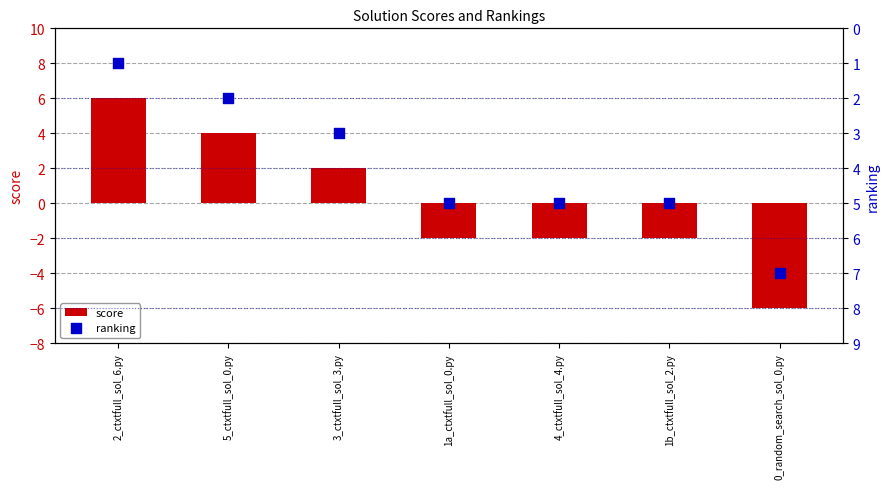

At which category is the sum across all series the highest?

2_ctxtfull_sol_6.py